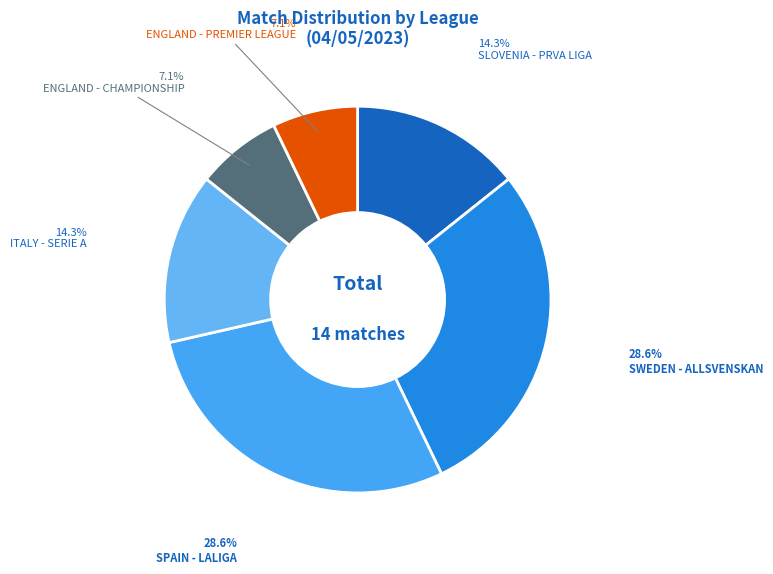

Rank the categories by value from highest to lowest.

SWEDEN - ALLSVENSKAN, SPAIN - LALIGA, SLOVENIA - PRVA LIGA, ITALY - SERIE A, ENGLAND - CHAMPIONSHIP, ENGLAND - PREMIER LEAGUE